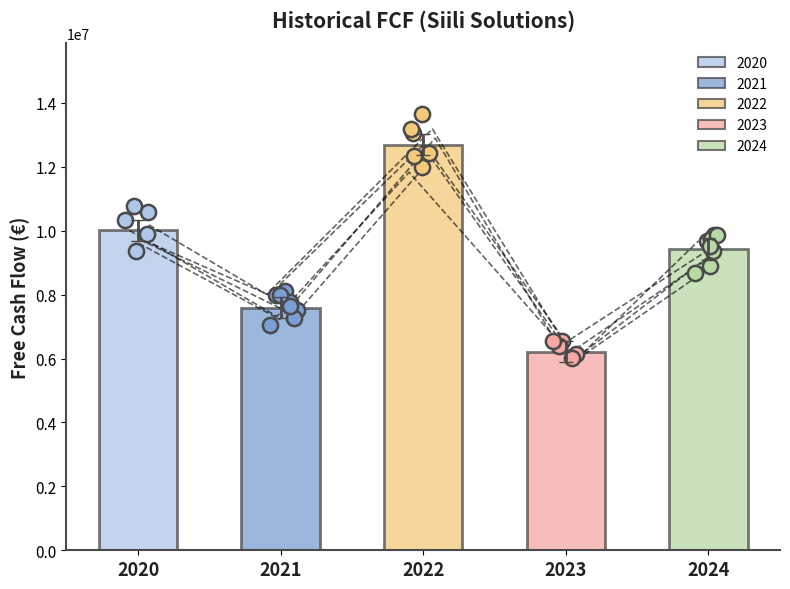

What is the ratio of the value at 2023 to the value at 2024?

0.7